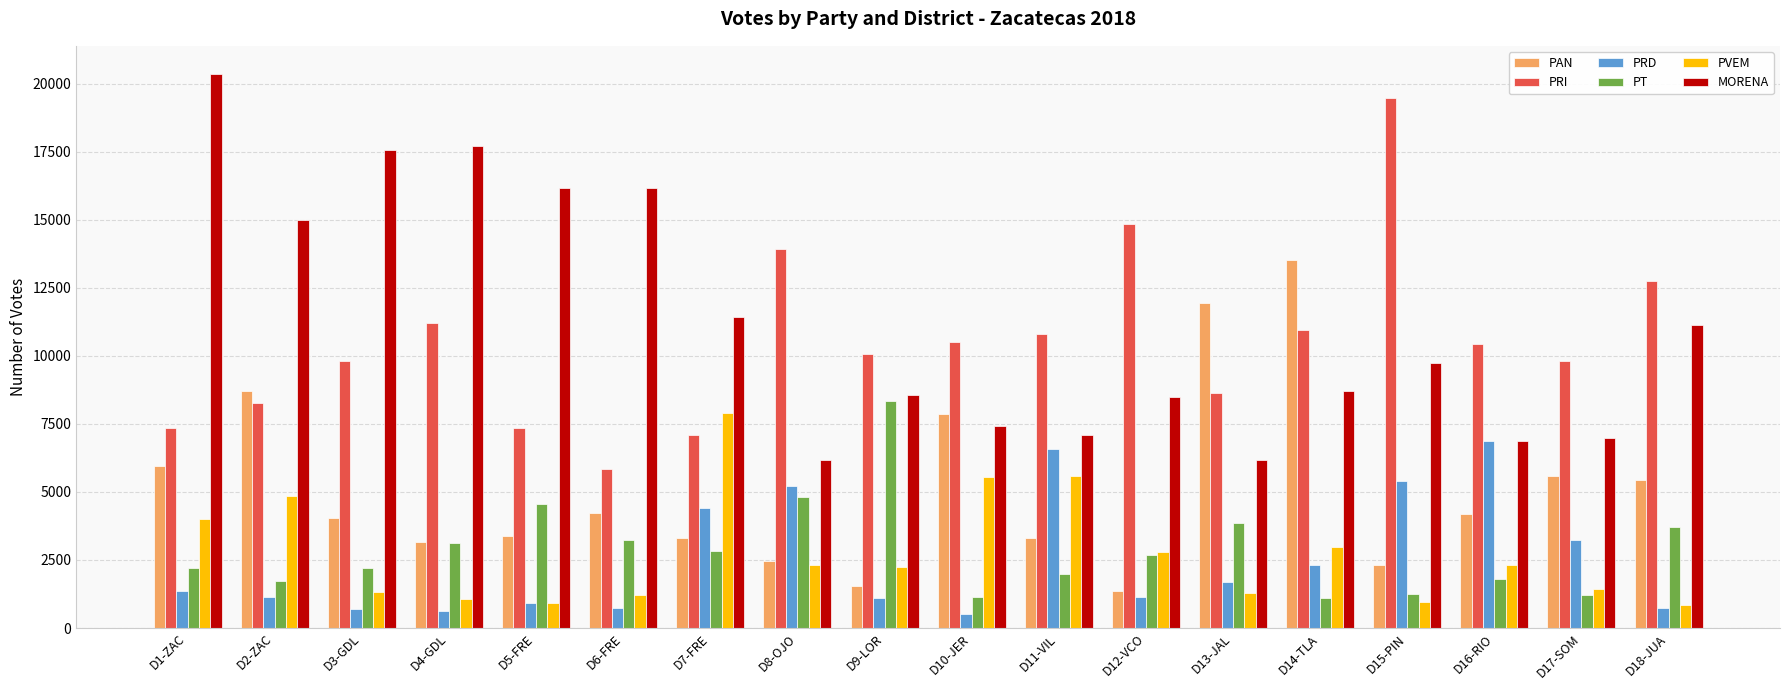

Between D3-GDL and D10-JER, which series saw the biggest shift?

MORENA